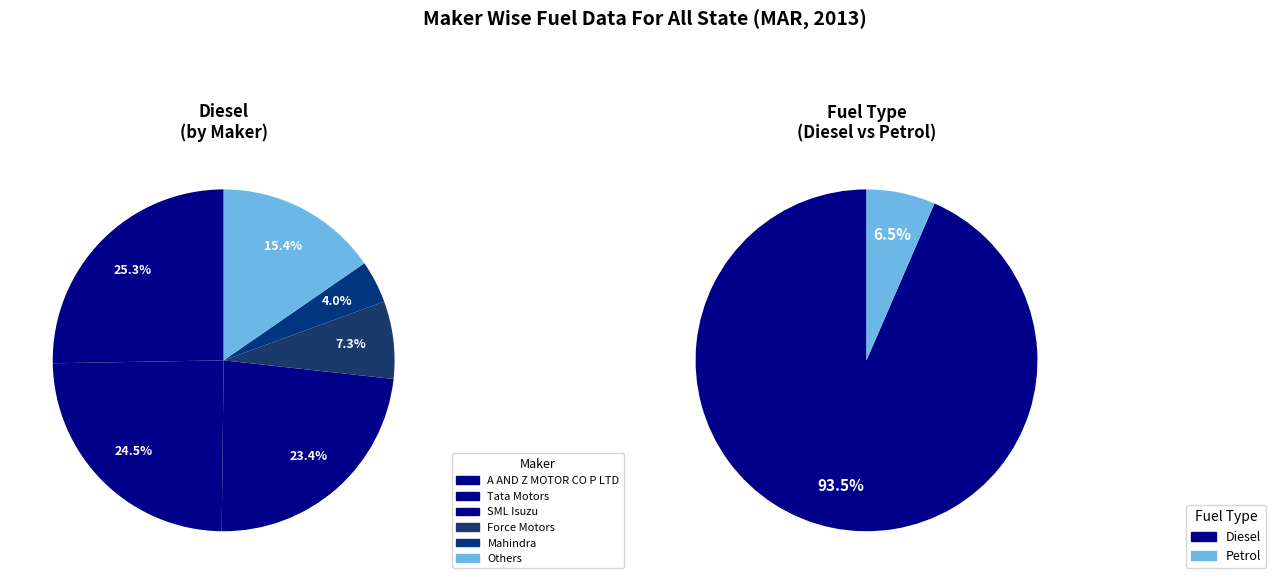

What percentage do SML ISUZU LTD and MAHINDRA & MAHINDRA LIMITED together represent?

27.5%